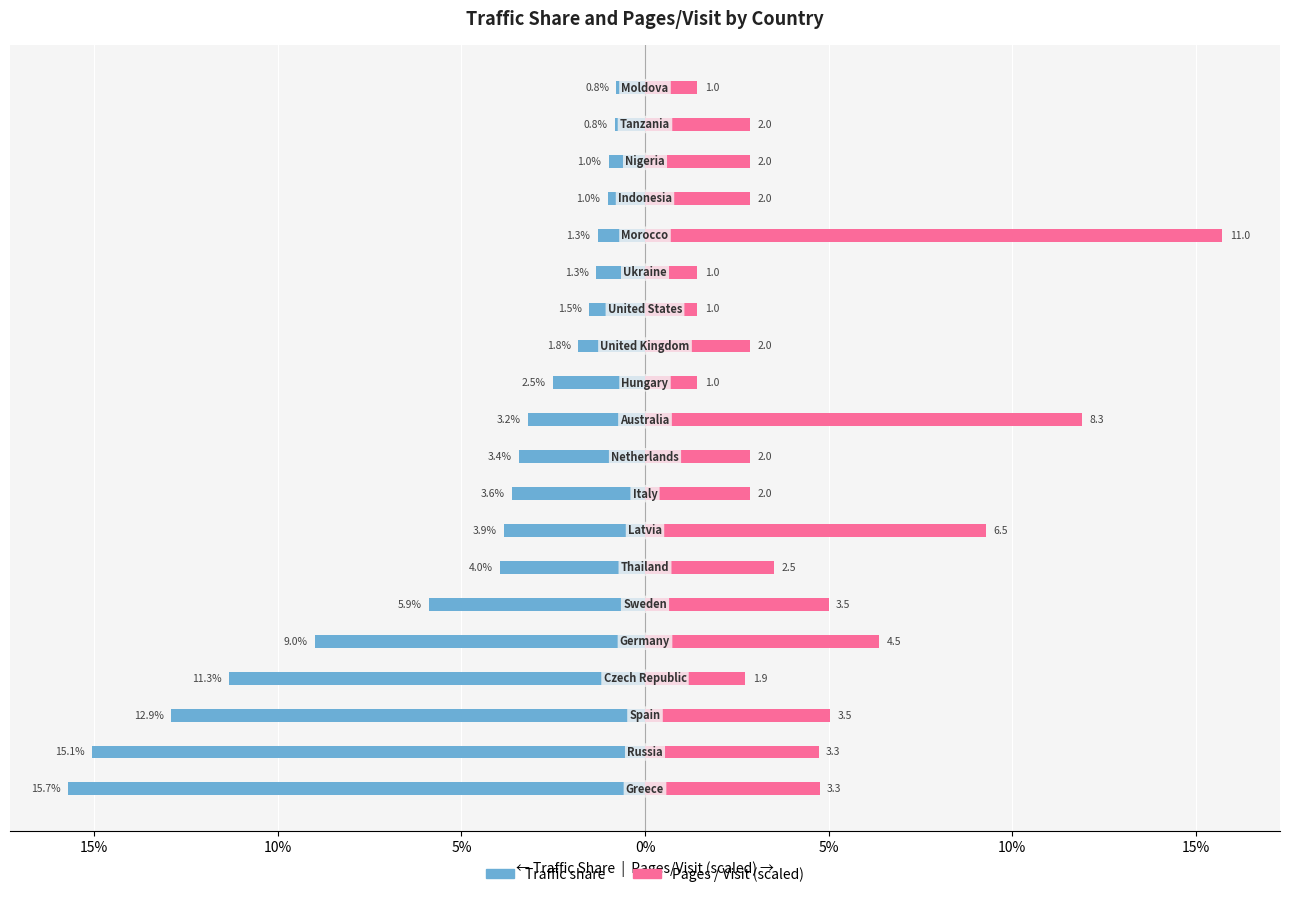

What are all the series names shown in the legend?

Traffic share, Pages / Visit (scaled)